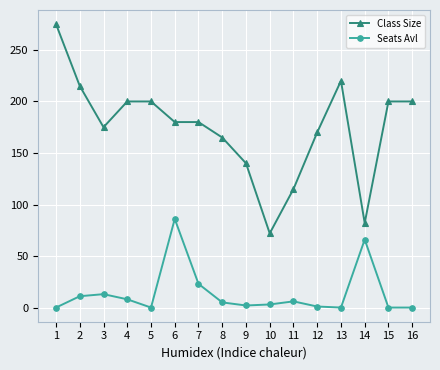

At which category is the sum across all series the highest?

1